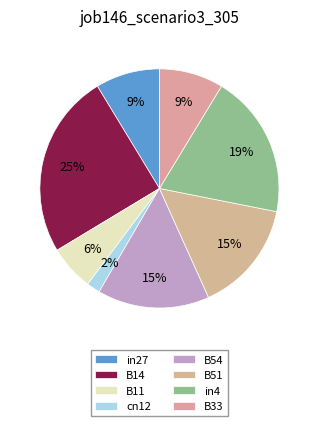

Rank the categories by value from lowest to highest.

cn12, B11, in27, B33, B54, B51, in4, B14